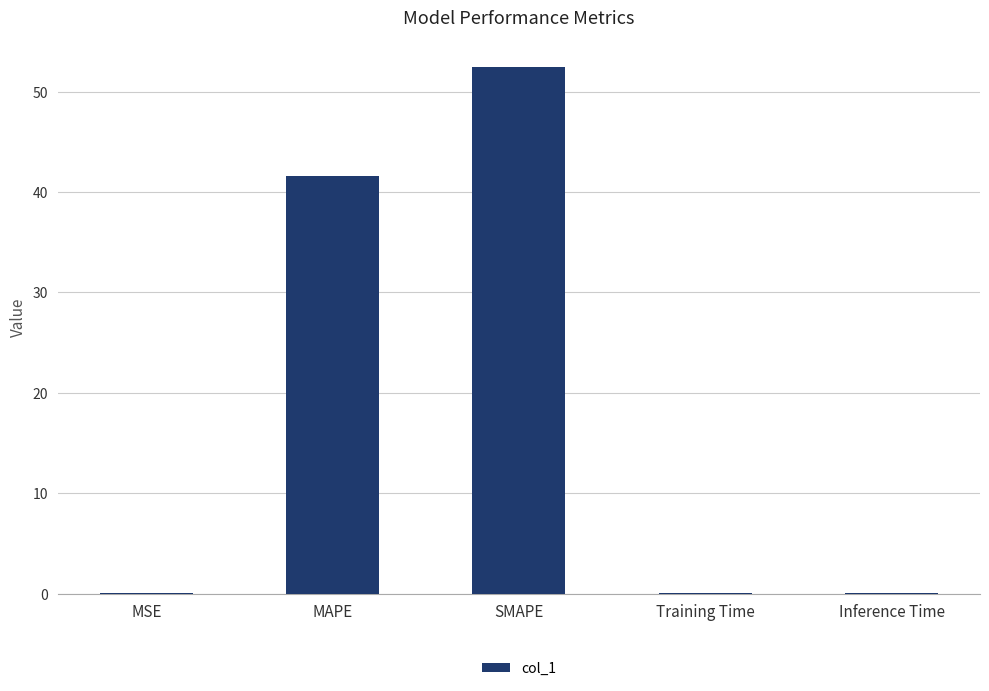

Which has a higher value, MAPE or MSE?

MAPE